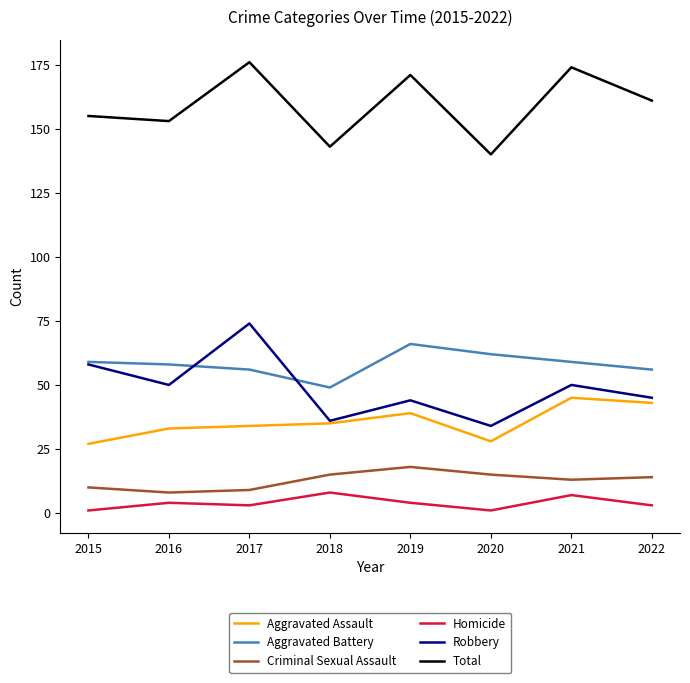

How many categories are shown in the chart?

8